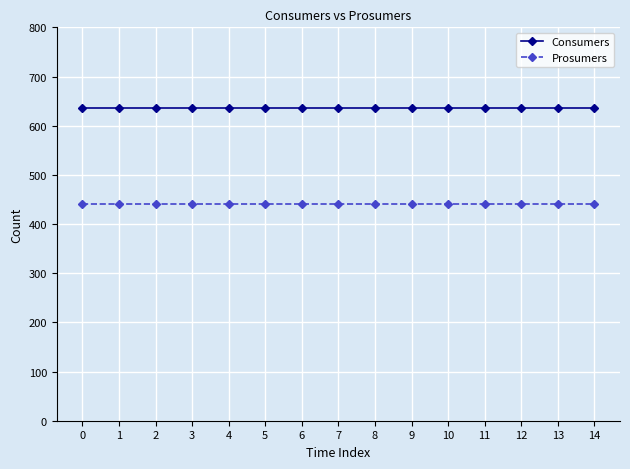

Read the Prosumers value at 7.

440